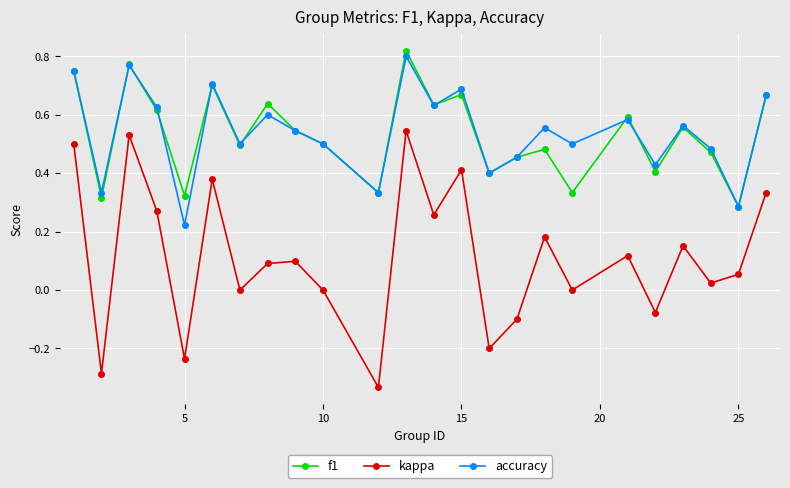

True or false: kappa has more than 0 points higher than both neighbors.

True